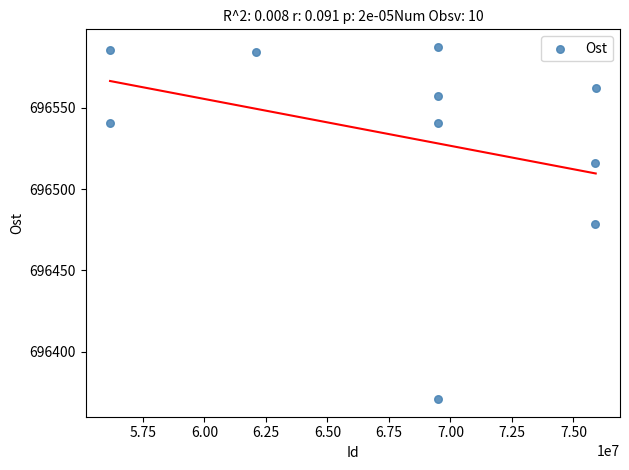

What is the average X value?

68010769.9